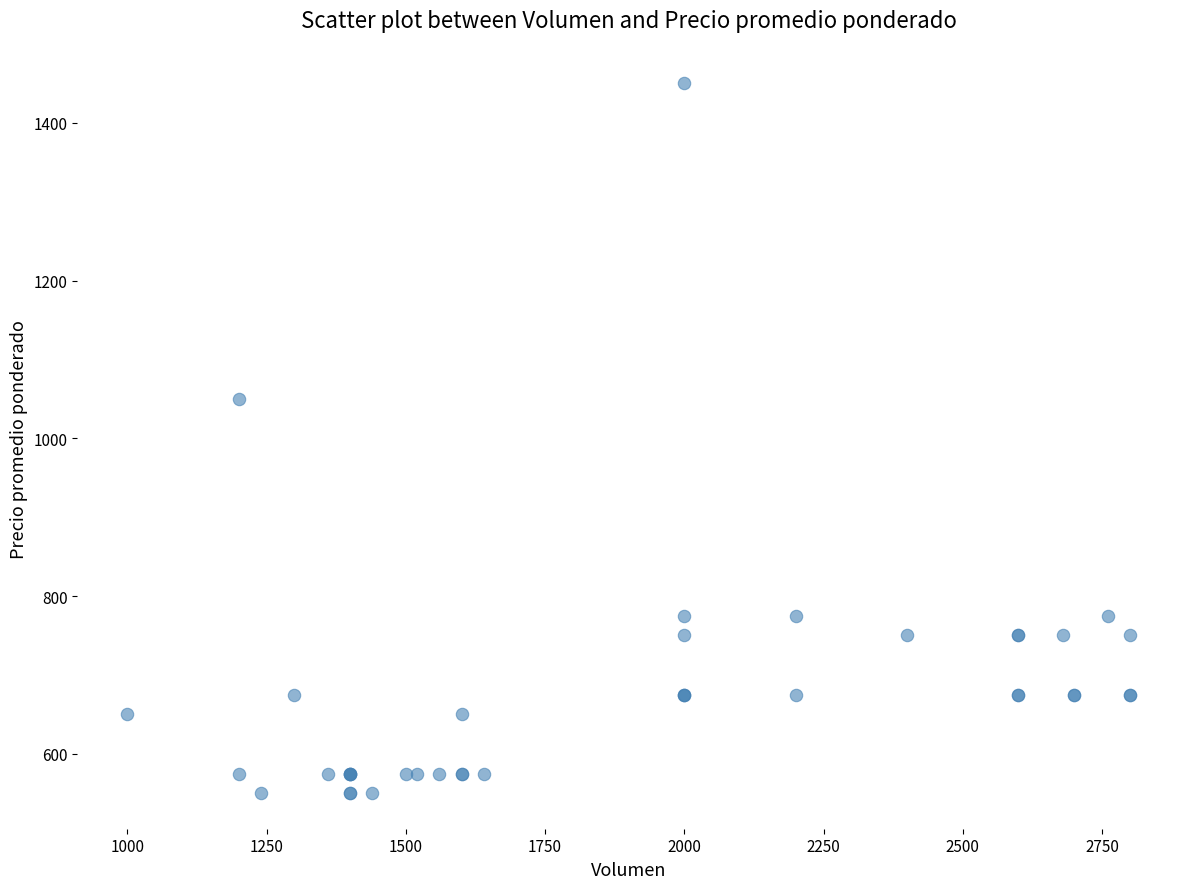

What Y value in the scatter plot is closest to 1000?

1050